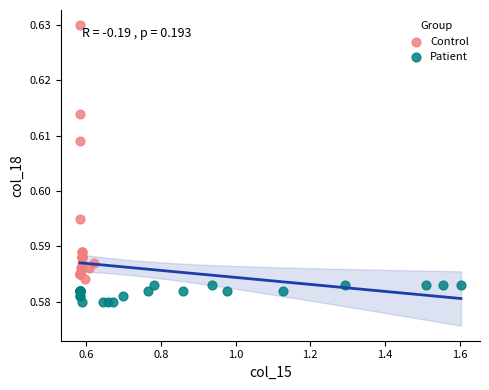

Which series has the largest Y range (max minus min)?

Control